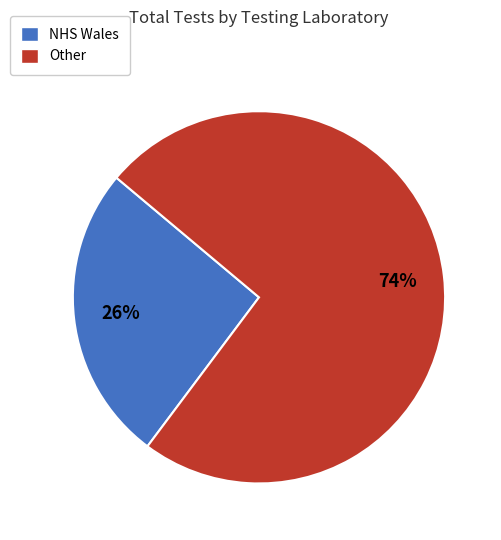

What is the largest slice in the pie chart?

Other